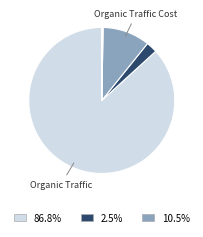

Does any single category account for the majority?

Yes